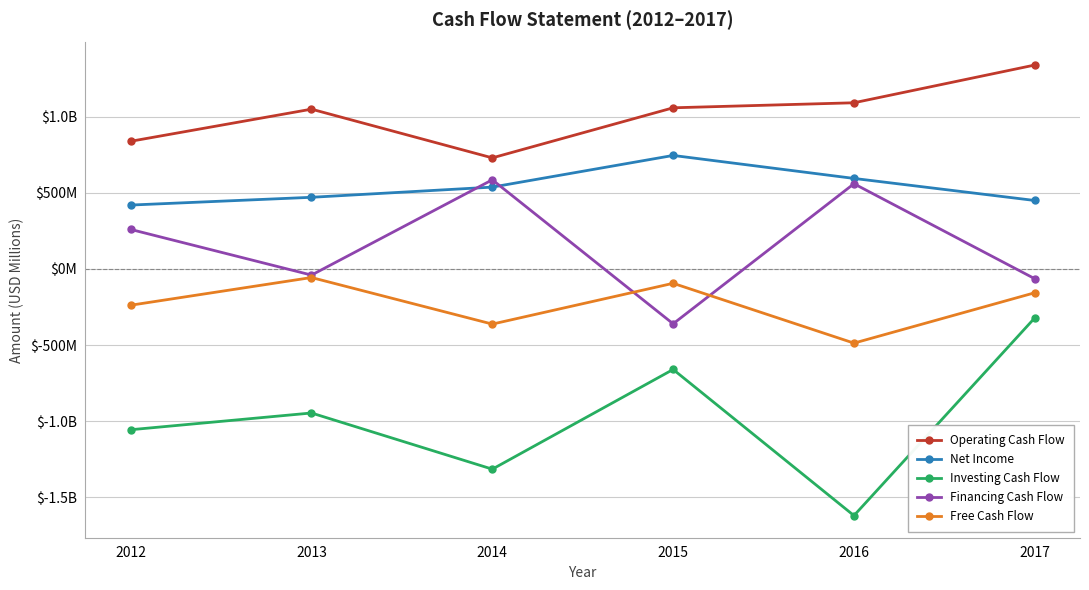

Is the value of Financing Cash Flow at 2015 greater than the value of Operating Cash Flow at 2013?

No